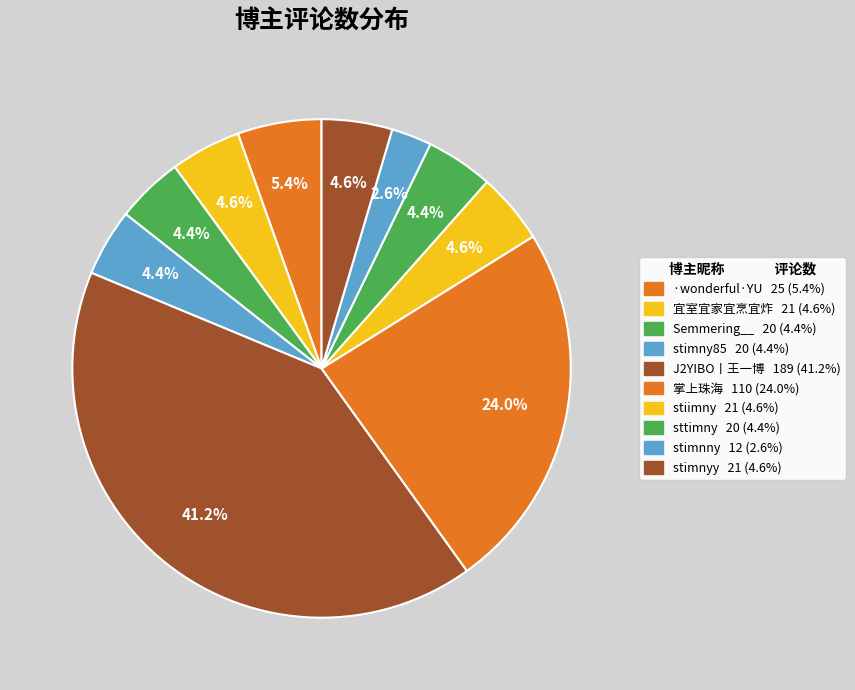

Count the number of slices in the pie.

10